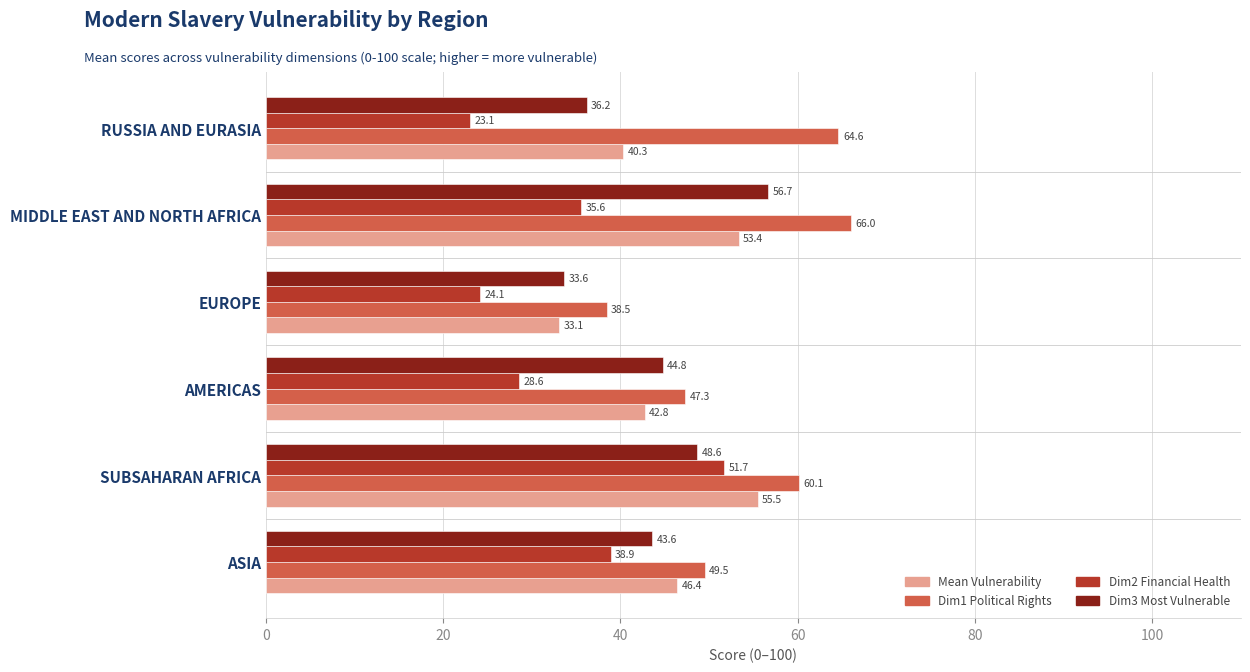

Which series changed the most between ASIA and AMERICAS?

Dim2 Financial Health